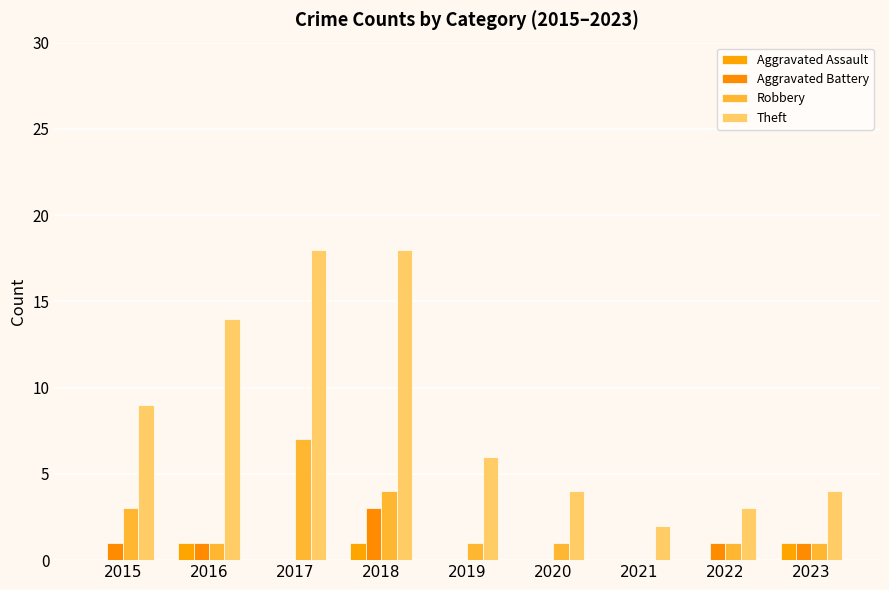

What is the sum of the Aggravated Battery values at 2020 and 2022?

1